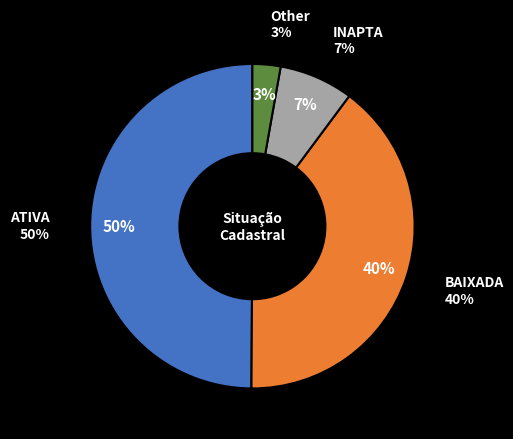

Is Other the majority of the pie?

No